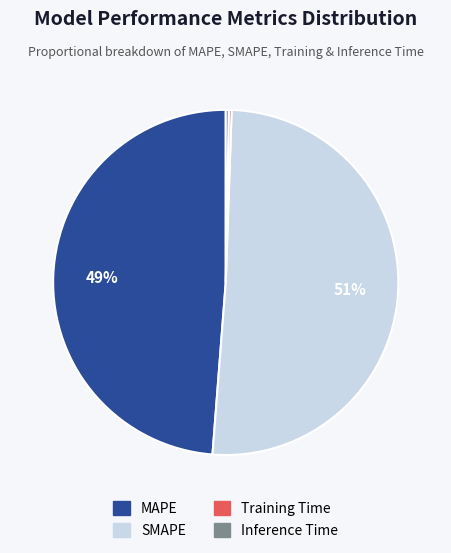

Which has a higher value, MAPE or SMAPE?

SMAPE